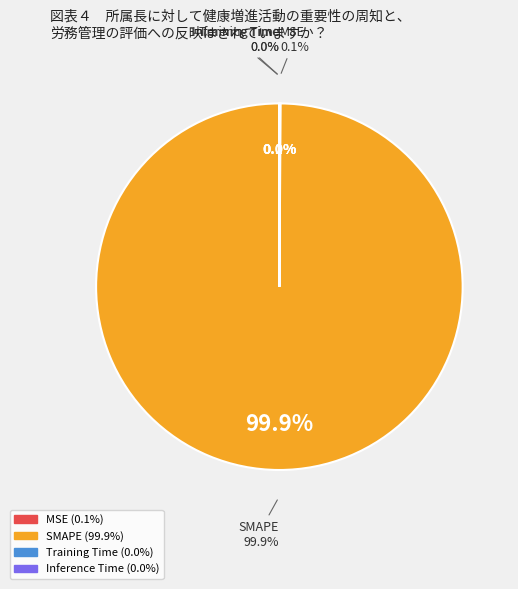

Count the number of slices in the pie.

4